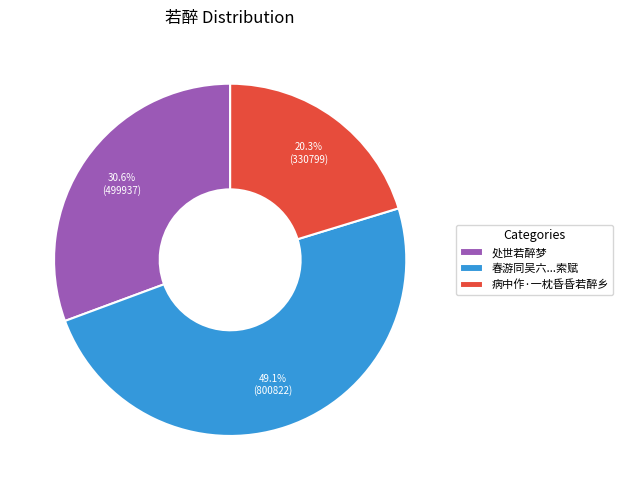

What is the ratio of the value at 处世若醉梦 to the value at 春游同吴六...索赋?

0.6